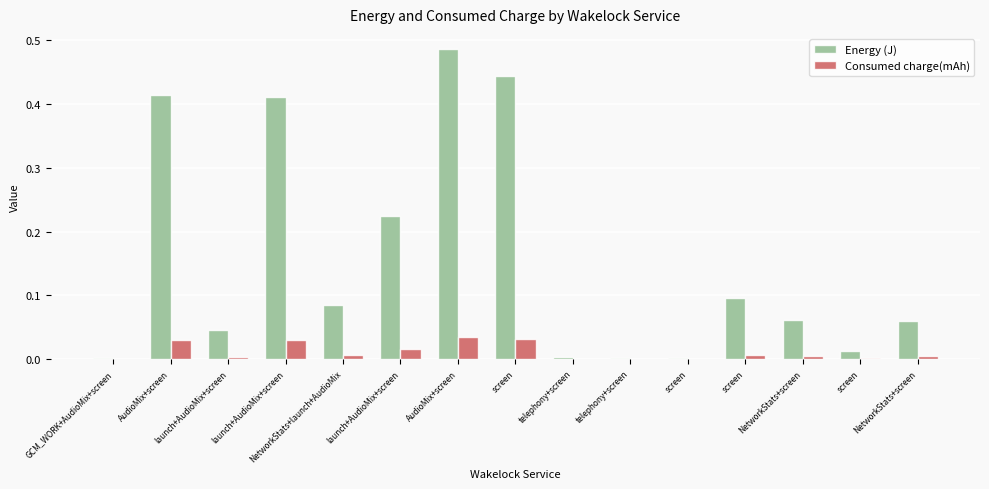

What are all the series names shown in the legend?

Energy (J), Consumed charge(mAh)